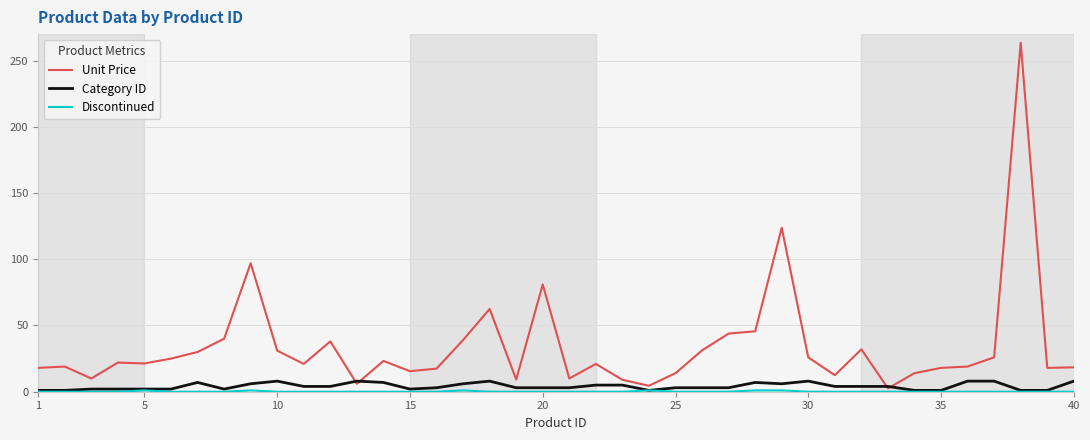

What is the maximum value for Category ID?

8.0